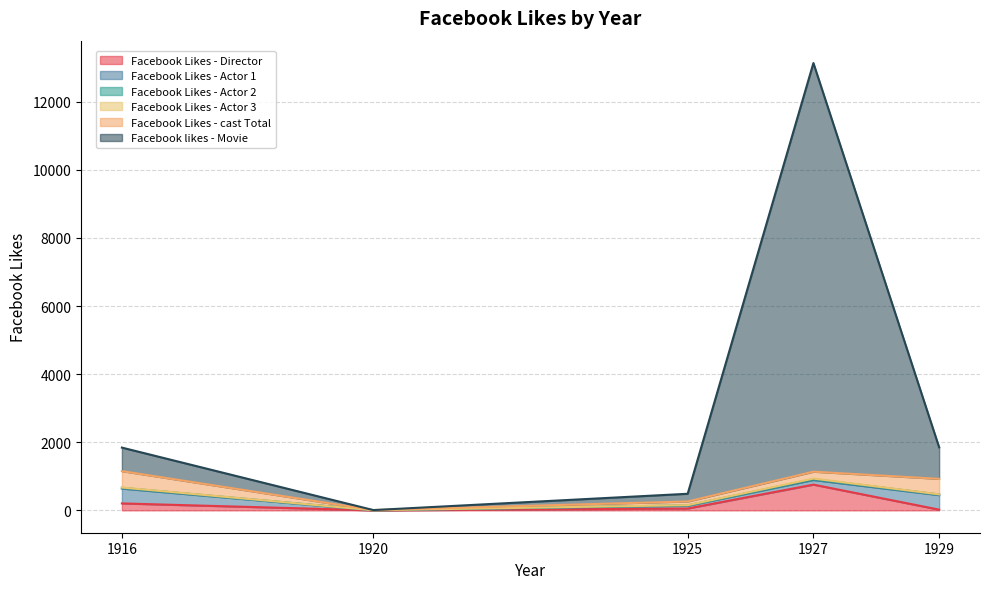

What is the maximum value shown in the chart?

12000